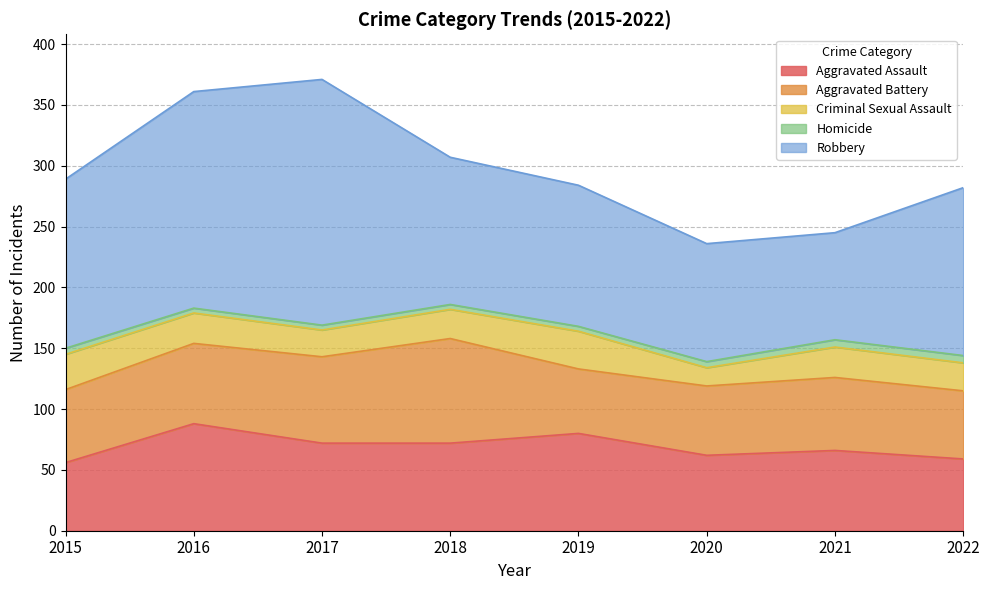

True or false: Homicide and Aggravated Battery intersect in this chart.

False